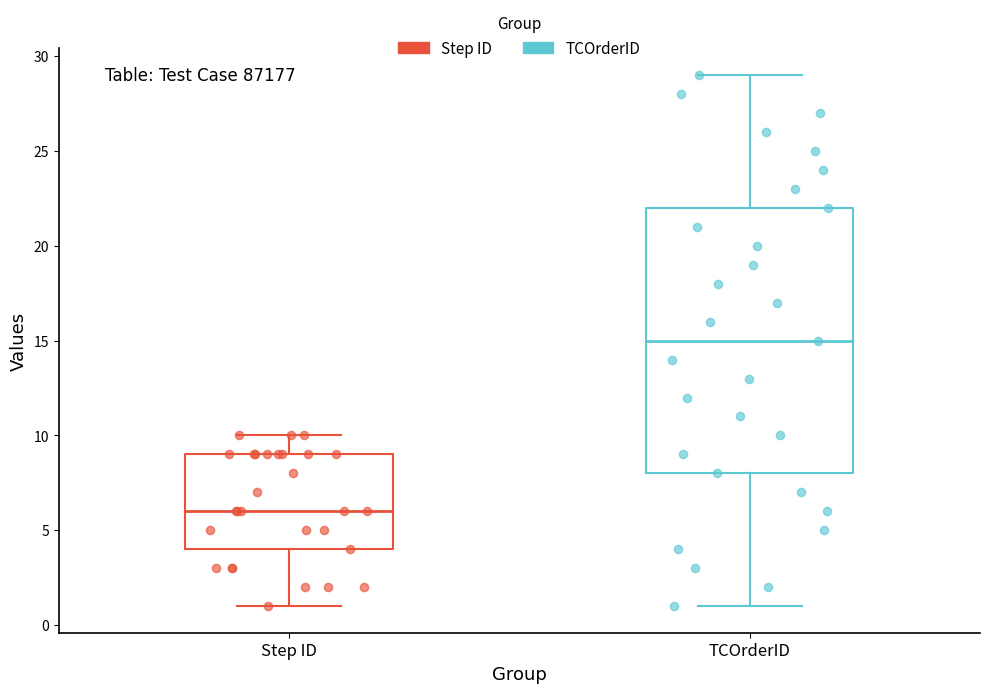

Comparing the boxes themselves (not the whiskers), which one is the tallest?

TCOrderID